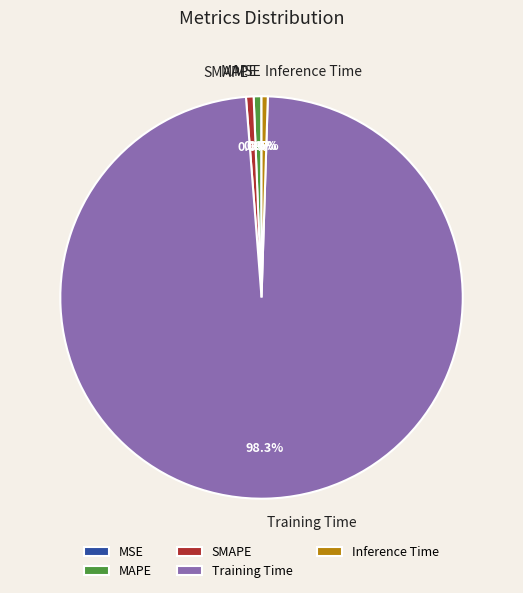

True or false: Inference Time accounts for 14% of the total.

False